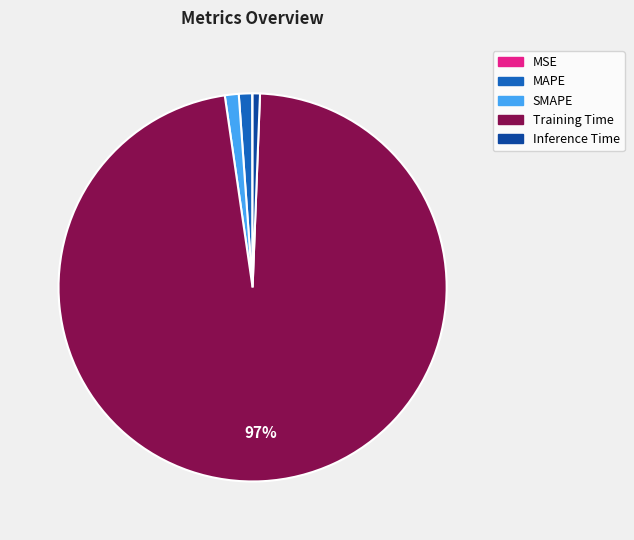

To the nearest percent, what is the average slice percentage?

20%